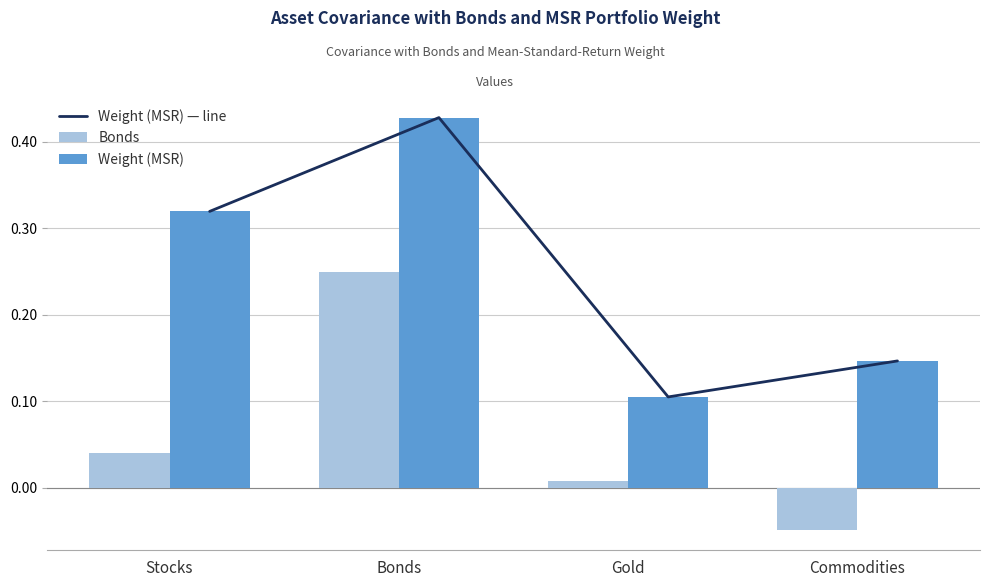

At which label does Weight (MSR) reach its minimum?

Gold